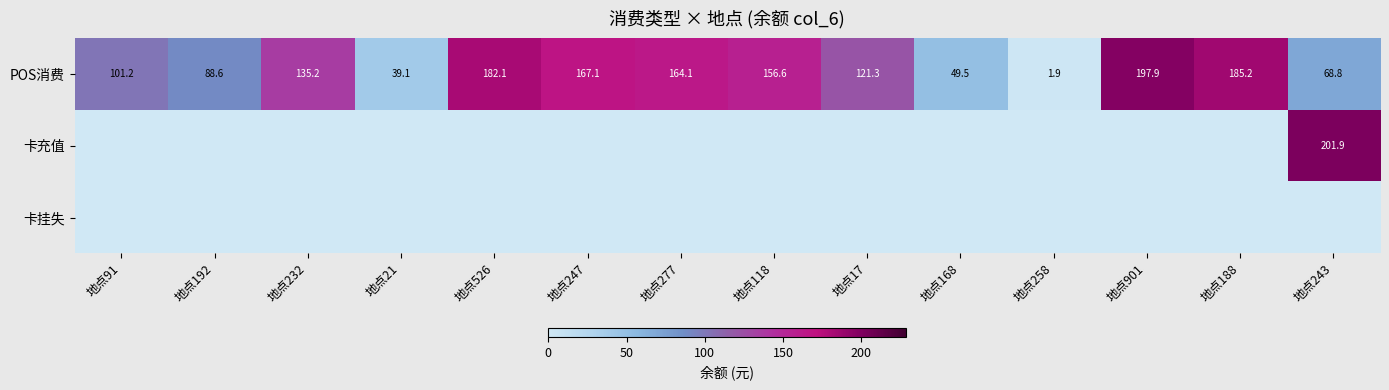

What is the difference between the maximum and minimum values in the POS消费 series?

196.0